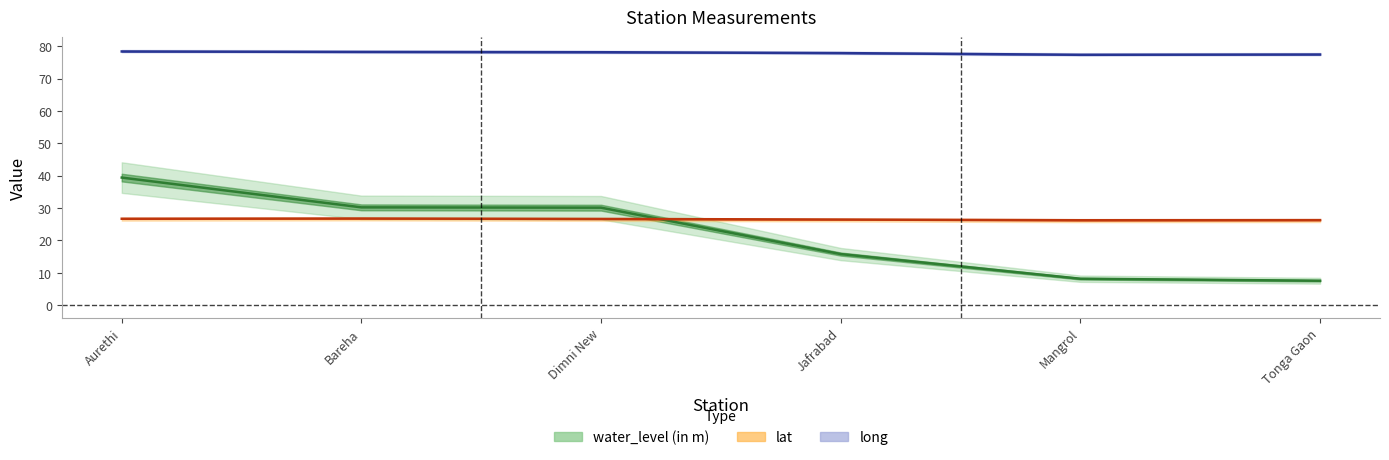

Reading right to left, what are all the values shown in this chart?

water_level (in m): Tonga Gaon=7.5	Mangrol=8.1	Jafrabad=15.8	Dimni New=30.1	Bareha=30.2	Aurethi=39.4
lat: Tonga Gaon=26.3	Mangrol=26.2	Jafrabad=26.4	Dimni New=26.6	Bareha=26.7	Aurethi=26.7
long: Tonga Gaon=77.4	Mangrol=77.4	Jafrabad=77.9	Dimni New=78.1	Bareha=78.2	Aurethi=78.4